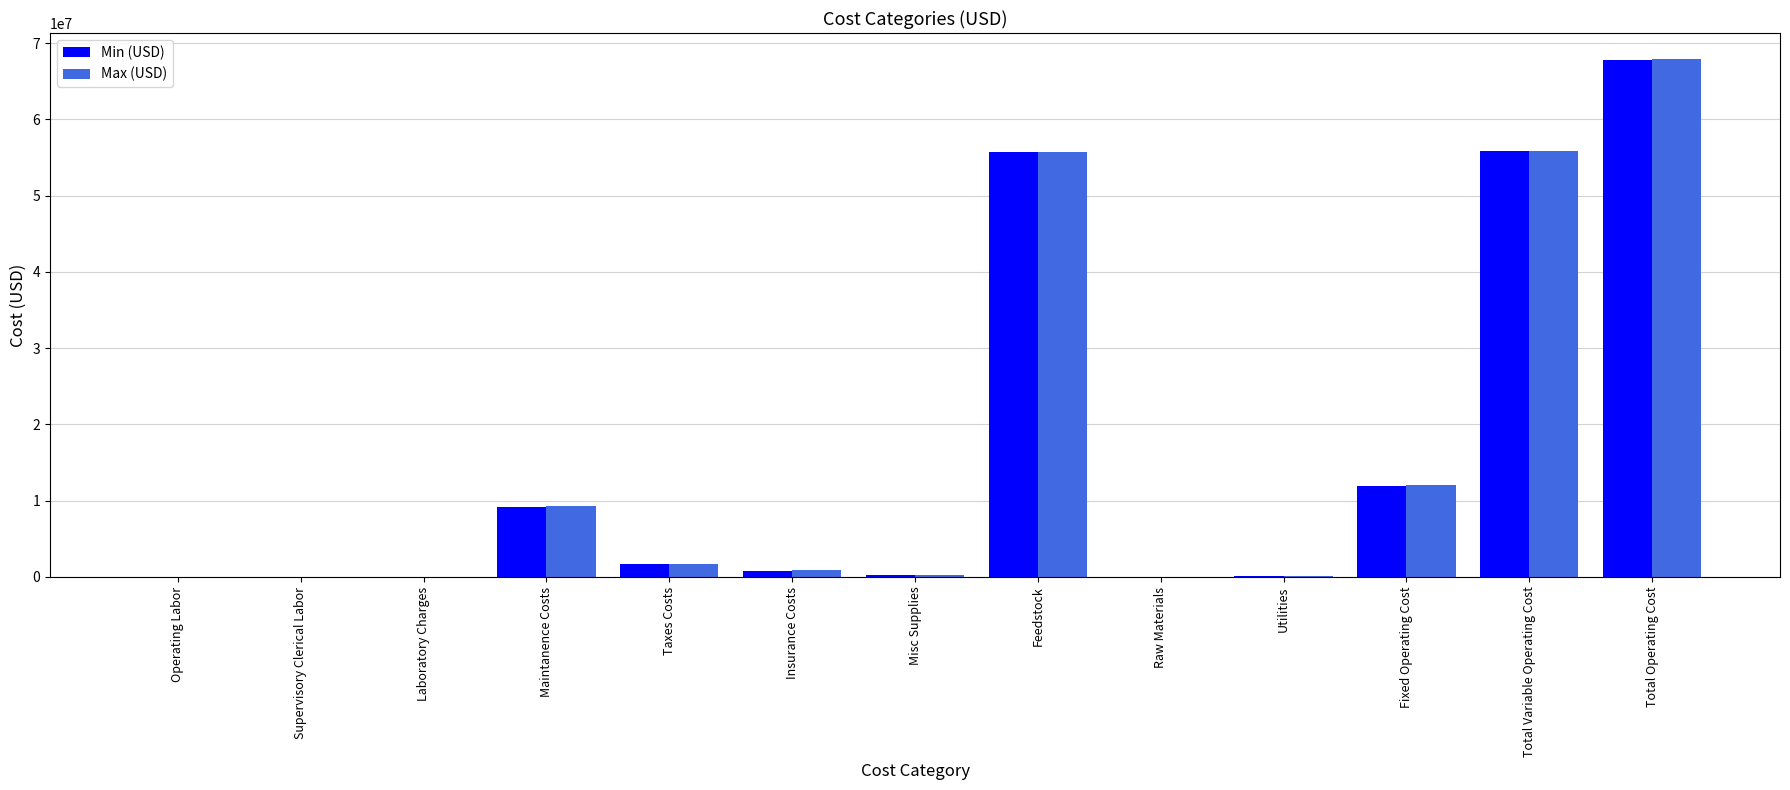

Which category has the highest value in the Max (USD) series?

Total Operating Cost